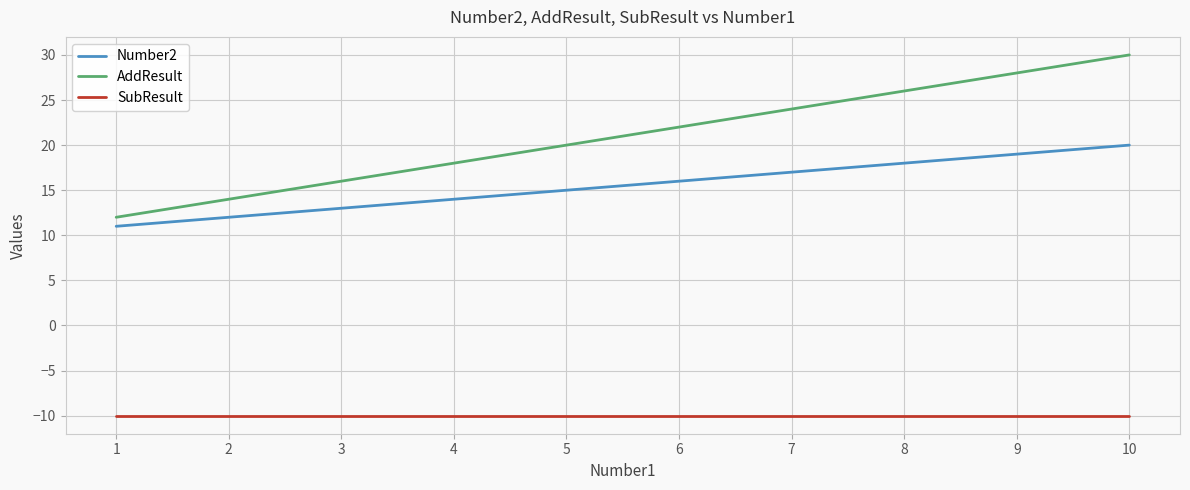

How many categories are shown in the chart?

10